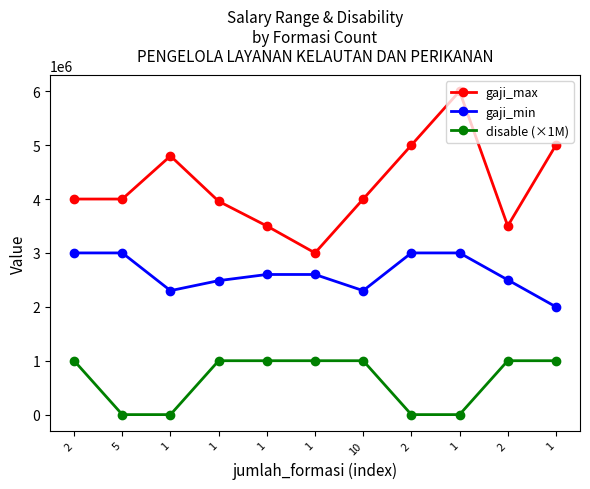

How many data points in gaji_max are less than 4000000?

4